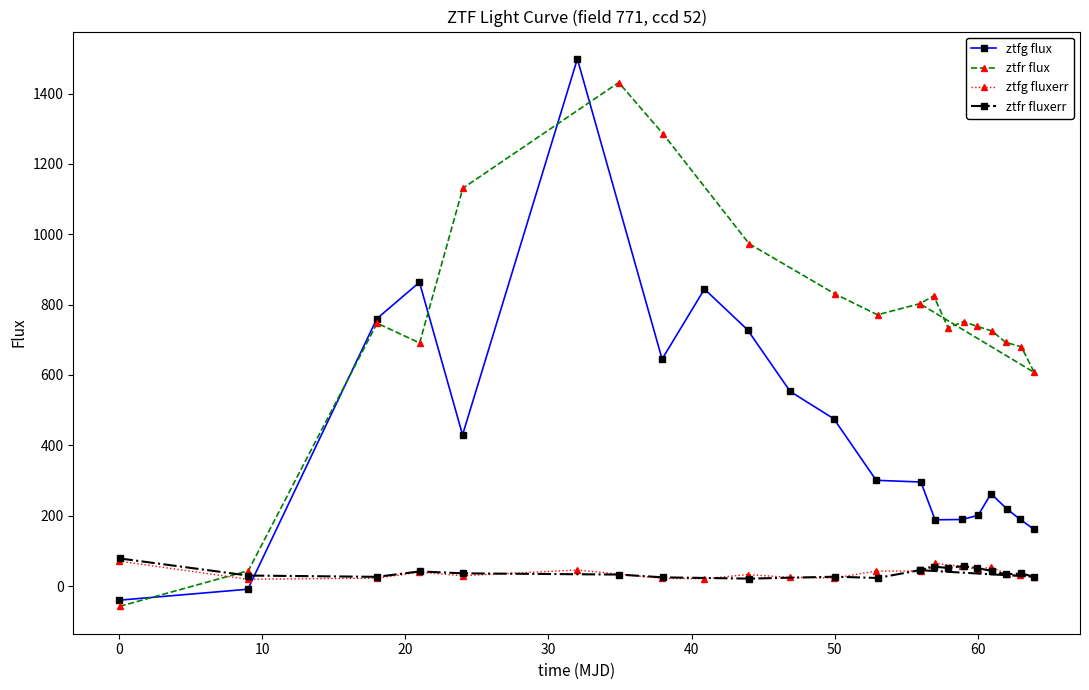

How many times do ztfg flux and ztfg fluxerr cross each other?

1